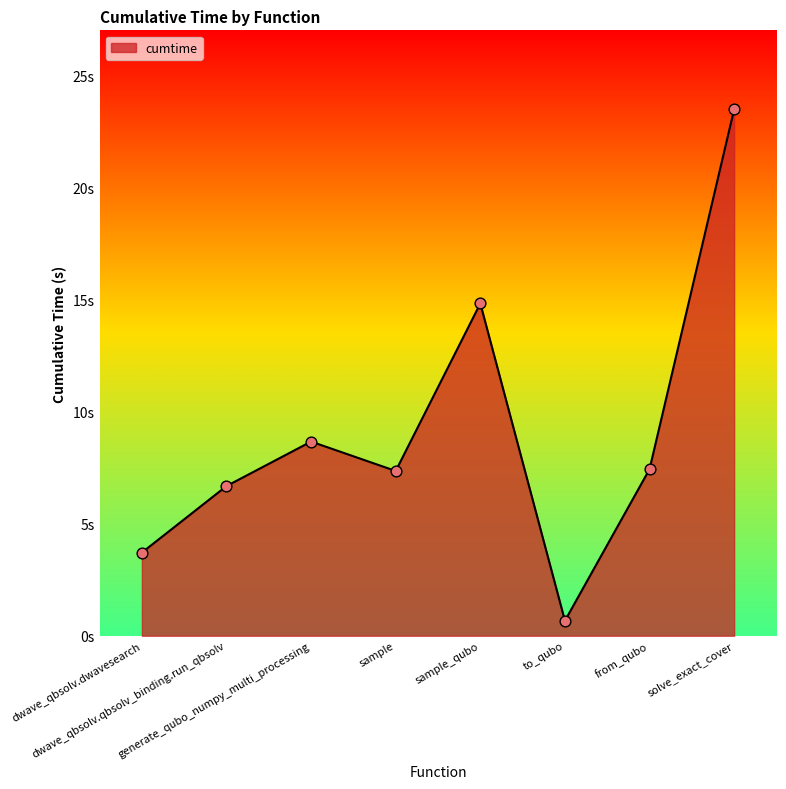

Between sample and dwave_qbsolv.qbsolv_binding.run_qbsolv, which is larger?

sample